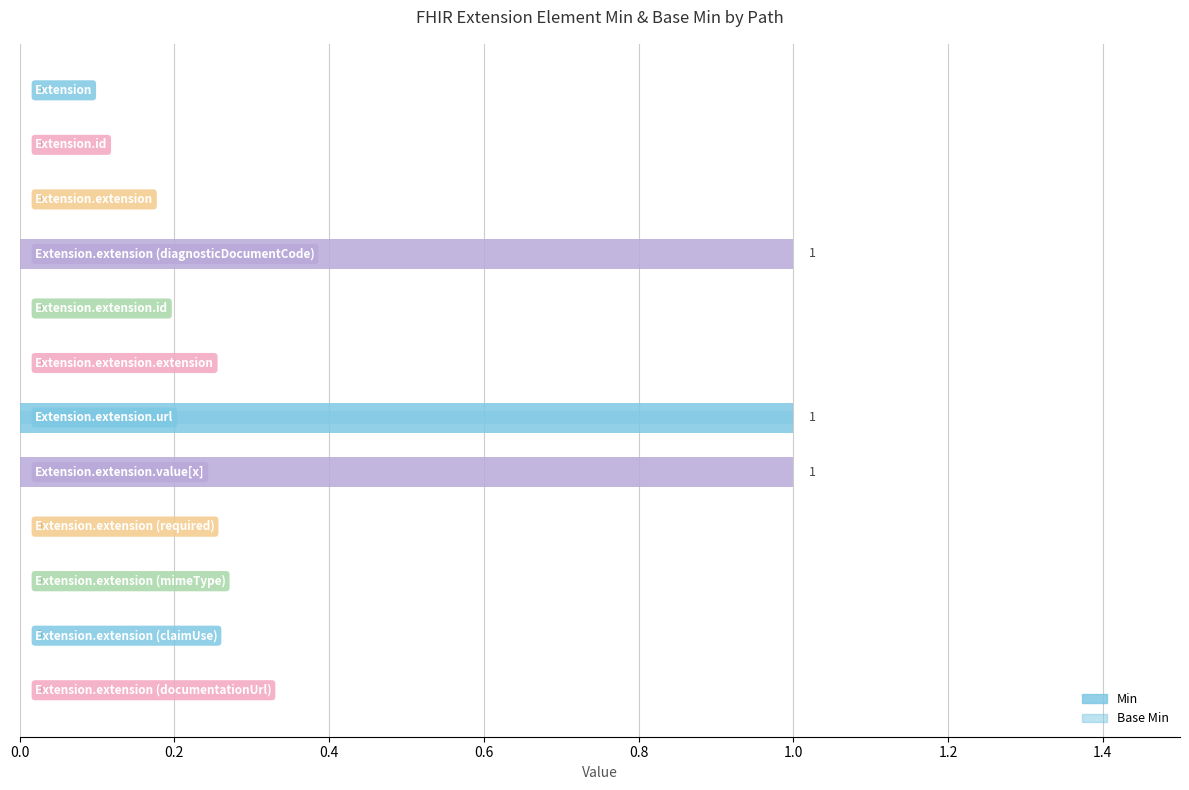

What are all the series names shown in the legend?

Min, Base Min